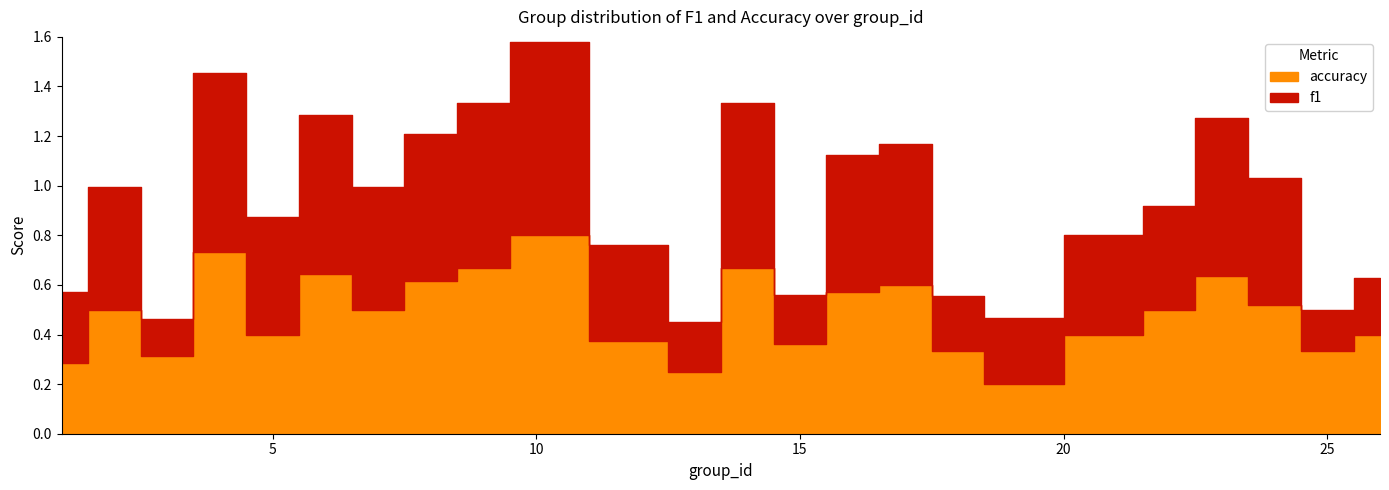

What is the total value across all series at 16?

1.1